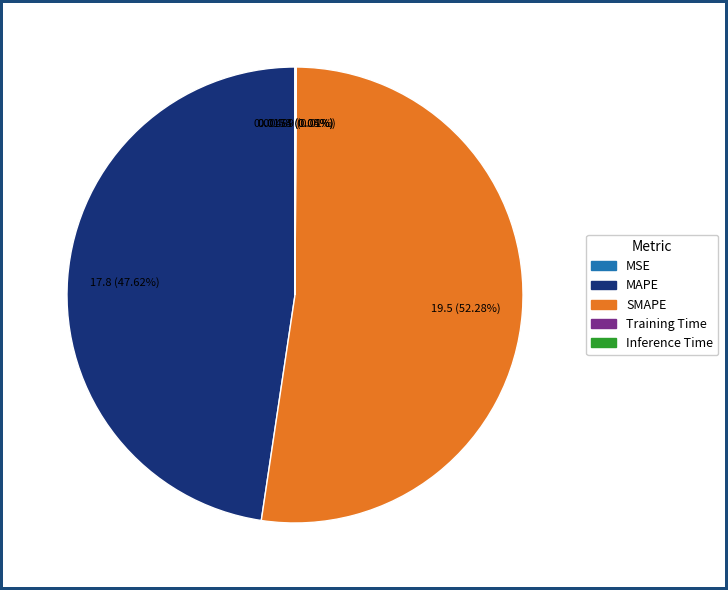

What is the largest slice in the pie chart?

SMAPE